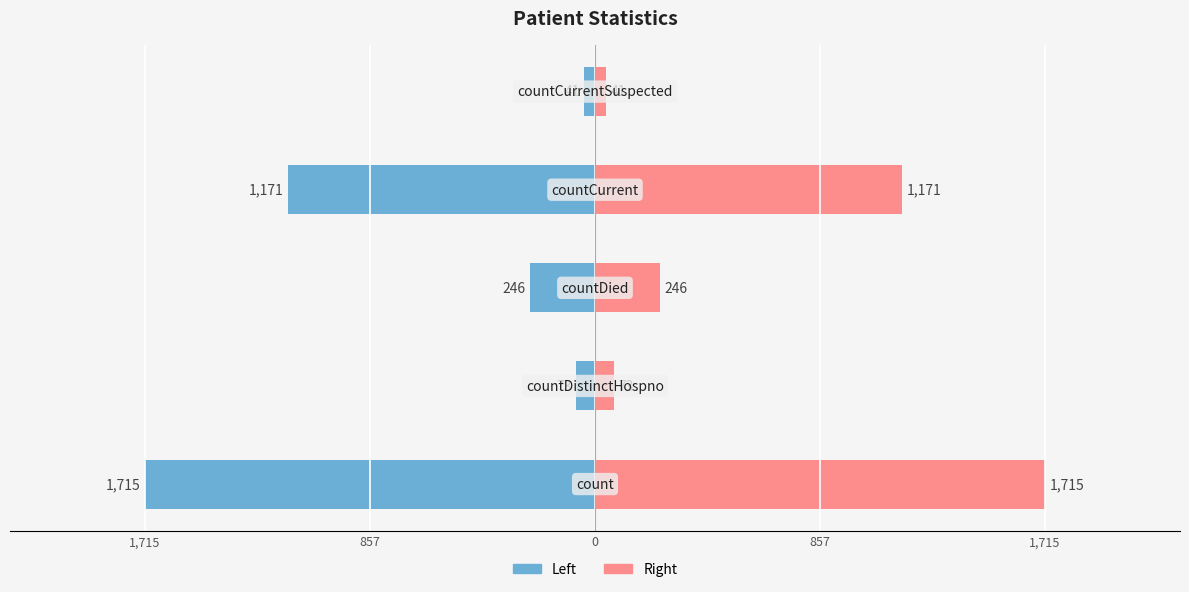

How many groups of bars are there?

5